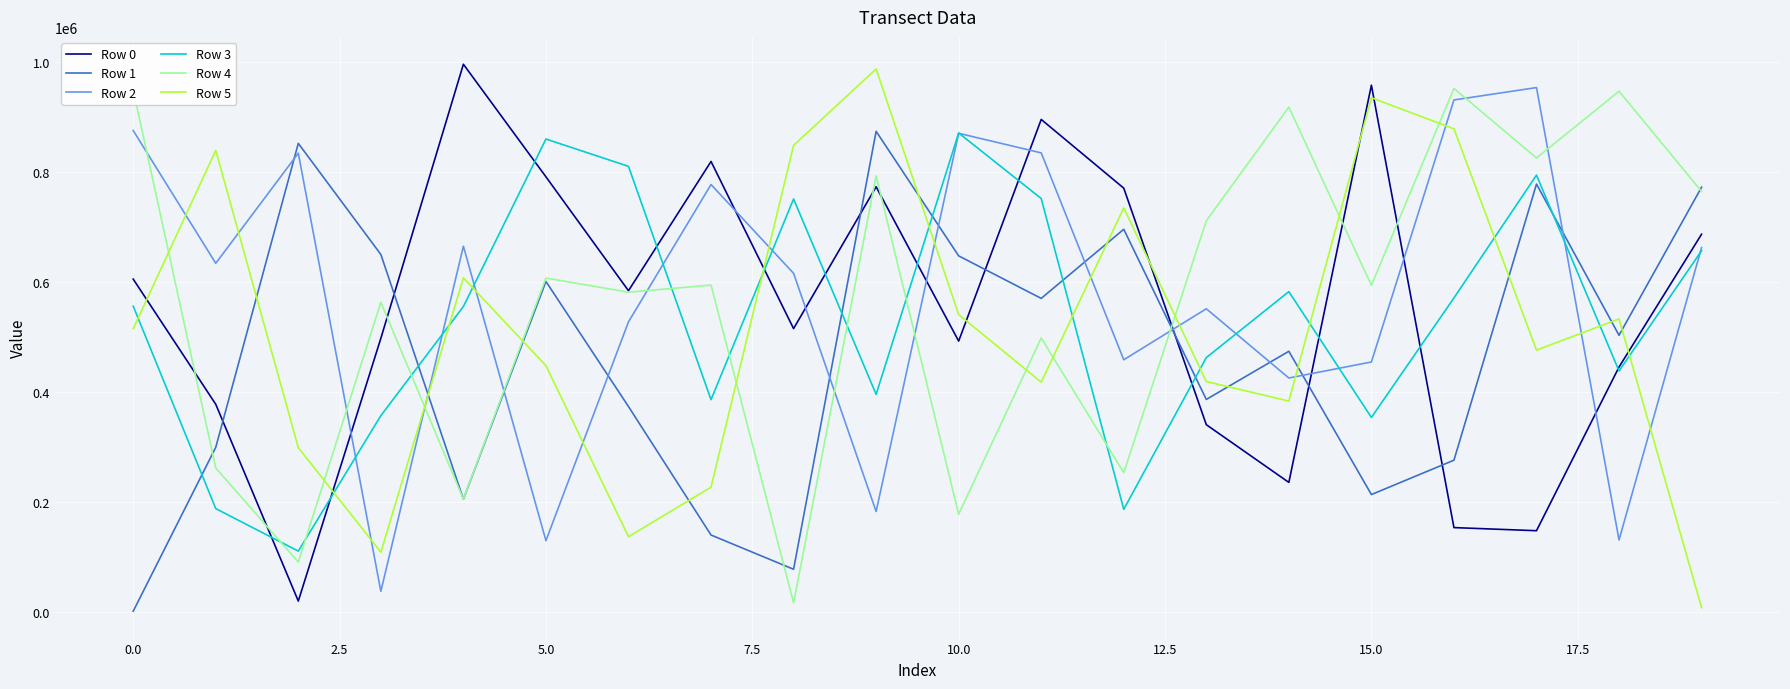

What is the greatest value displayed?

996533